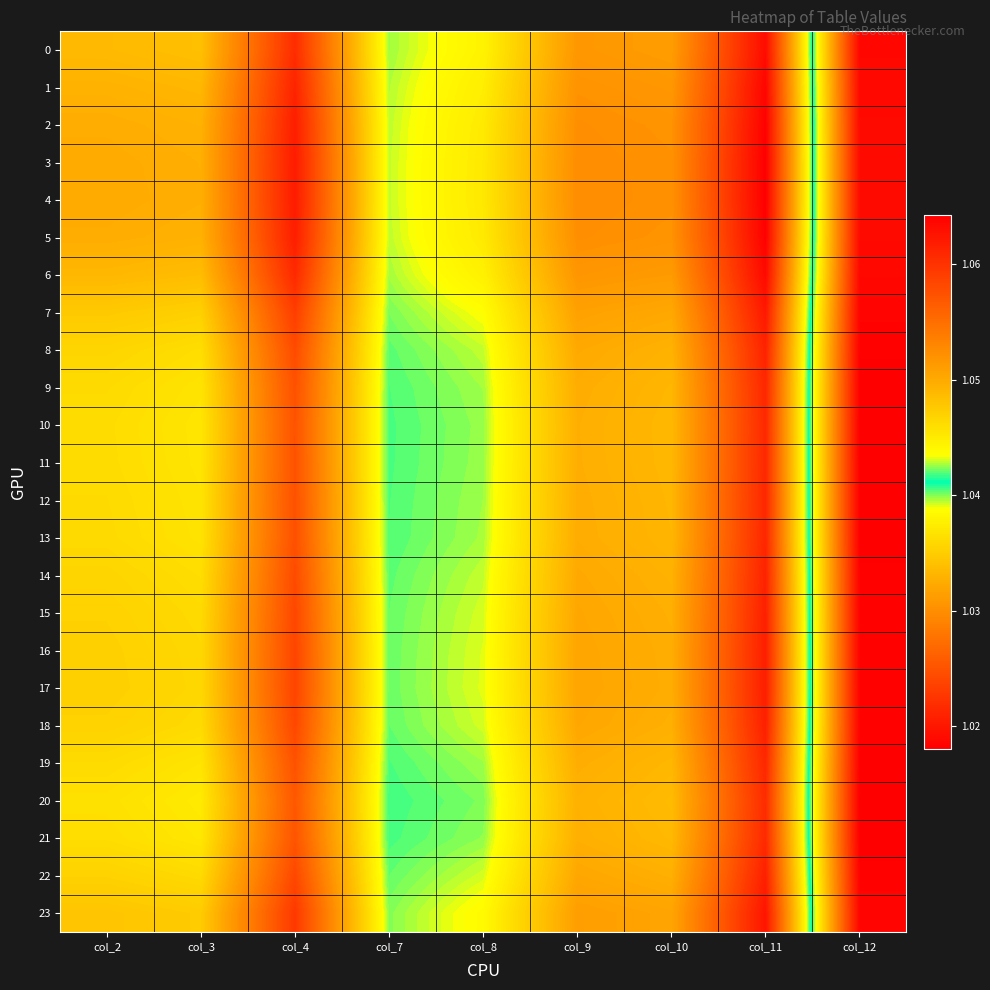

Reading right to left, extract all data points from this chart.

0: col_12=1.0	col_11=1.1	col_10=1.1	col_9=1.1	col_8=1.0	col_7=1.0	col_4=1.1	col_3=1.0	col_2=1.0
1: col_12=1.0	col_11=1.1	col_10=1.1	col_9=1.1	col_8=1.0	col_7=1.0	col_4=1.1	col_3=1.0	col_2=1.0
2: col_12=1.0	col_11=1.1	col_10=1.1	col_9=1.1	col_8=1.0	col_7=1.0	col_4=1.1	col_3=1.0	col_2=1.0
3: col_12=1.0	col_11=1.1	col_10=1.1	col_9=1.1	col_8=1.0	col_7=1.0	col_4=1.1	col_3=1.0	col_2=1.0
4: col_12=1.0	col_11=1.1	col_10=1.1	col_9=1.1	col_8=1.0	col_7=1.0	col_4=1.1	col_3=1.0	col_2=1.0
5: col_12=1.0	col_11=1.1	col_10=1.1	col_9=1.1	col_8=1.0	col_7=1.0	col_4=1.1	col_3=1.0	col_2=1.0
6: col_12=1.0	col_11=1.1	col_10=1.1	col_9=1.1	col_8=1.0	col_7=1.0	col_4=1.1	col_3=1.0	col_2=1.0
7: col_12=1.0	col_11=1.1	col_10=1.1	col_9=1.1	col_8=1.0	col_7=1.0	col_4=1.1	col_3=1.0	col_2=1.0
8: col_12=1.0	col_11=1.1	col_10=1.0	col_9=1.1	col_8=1.0	col_7=1.0	col_4=1.1	col_3=1.0	col_2=1.0
9: col_12=1.0	col_11=1.1	col_10=1.0	col_9=1.0	col_8=1.0	col_7=1.0	col_4=1.1	col_3=1.0	col_2=1.0
10: col_12=1.0	col_11=1.1	col_10=1.0	col_9=1.0	col_8=1.0	col_7=1.0	col_4=1.1	col_3=1.0	col_2=1.0
11: col_12=1.0	col_11=1.1	col_10=1.0	col_9=1.0	col_8=1.0	col_7=1.0	col_4=1.1	col_3=1.0	col_2=1.0
12: col_12=1.0	col_11=1.1	col_10=1.0	col_9=1.0	col_8=1.0	col_7=1.0	col_4=1.1	col_3=1.0	col_2=1.0
13: col_12=1.0	col_11=1.1	col_10=1.0	col_9=1.0	col_8=1.0	col_7=1.0	col_4=1.1	col_3=1.0	col_2=1.0
14: col_12=1.0	col_11=1.1	col_10=1.0	col_9=1.1	col_8=1.0	col_7=1.0	col_4=1.1	col_3=1.0	col_2=1.0
15: col_12=1.0	col_11=1.1	col_10=1.0	col_9=1.1	col_8=1.0	col_7=1.0	col_4=1.1	col_3=1.0	col_2=1.0
16: col_12=1.0	col_11=1.1	col_10=1.0	col_9=1.1	col_8=1.0	col_7=1.0	col_4=1.1	col_3=1.0	col_2=1.0
17: col_12=1.0	col_11=1.1	col_10=1.0	col_9=1.1	col_8=1.0	col_7=1.0	col_4=1.1	col_3=1.0	col_2=1.0
18: col_12=1.0	col_11=1.1	col_10=1.0	col_9=1.1	col_8=1.0	col_7=1.0	col_4=1.1	col_3=1.0	col_2=1.0
19: col_12=1.0	col_11=1.1	col_10=1.0	col_9=1.0	col_8=1.0	col_7=1.0	col_4=1.1	col_3=1.0	col_2=1.0
20: col_12=1.0	col_11=1.1	col_10=1.0	col_9=1.0	col_8=1.0	col_7=1.0	col_4=1.1	col_3=1.0	col_2=1.0
21: col_12=1.0	col_11=1.1	col_10=1.0	col_9=1.0	col_8=1.0	col_7=1.0	col_4=1.1	col_3=1.0	col_2=1.0
22: col_12=1.0	col_11=1.1	col_10=1.0	col_9=1.1	col_8=1.0	col_7=1.0	col_4=1.1	col_3=1.0	col_2=1.0
23: col_12=1.0	col_11=1.1	col_10=1.1	col_9=1.1	col_8=1.0	col_7=1.0	col_4=1.1	col_3=1.0	col_2=1.0